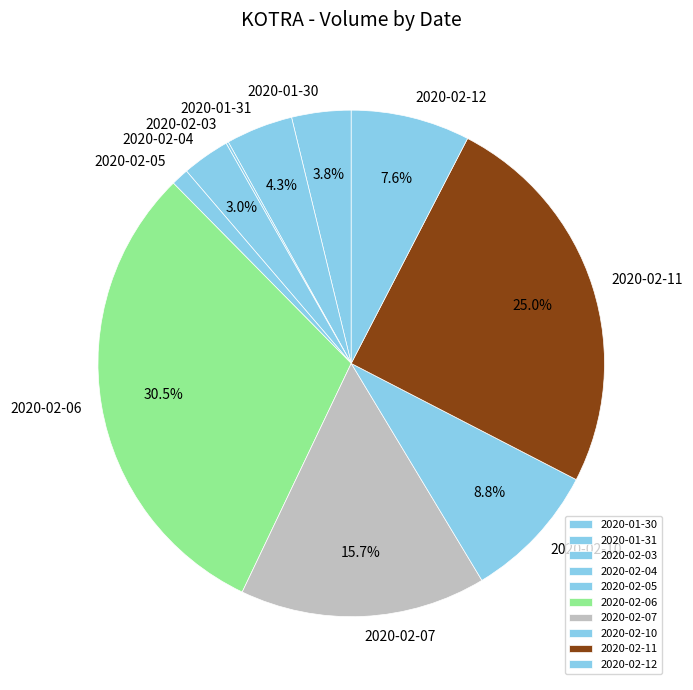

What is the largest slice in the pie chart?

2020-02-06